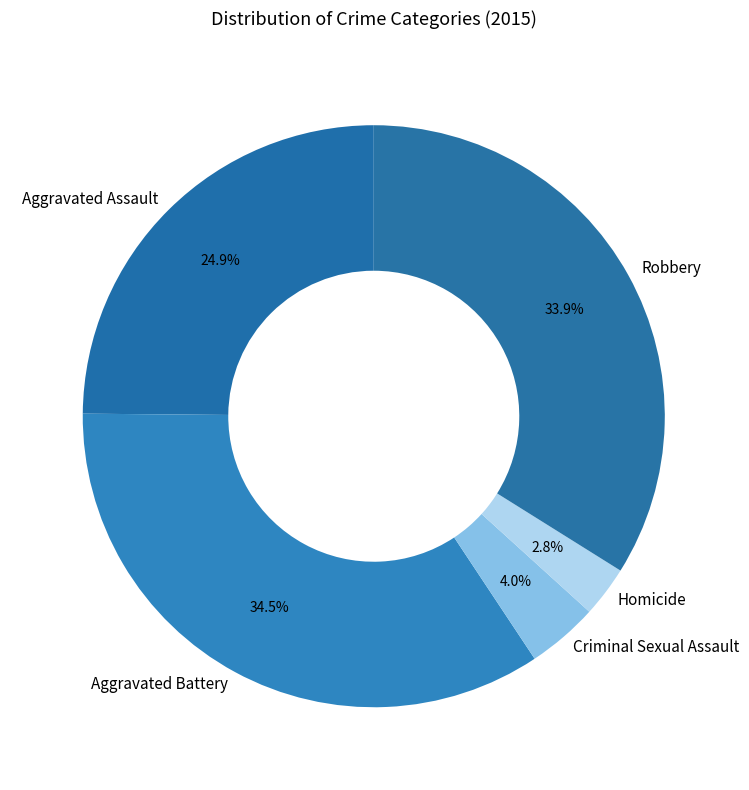

Is it true that Aggravated Battery is 20% of the pie?

False